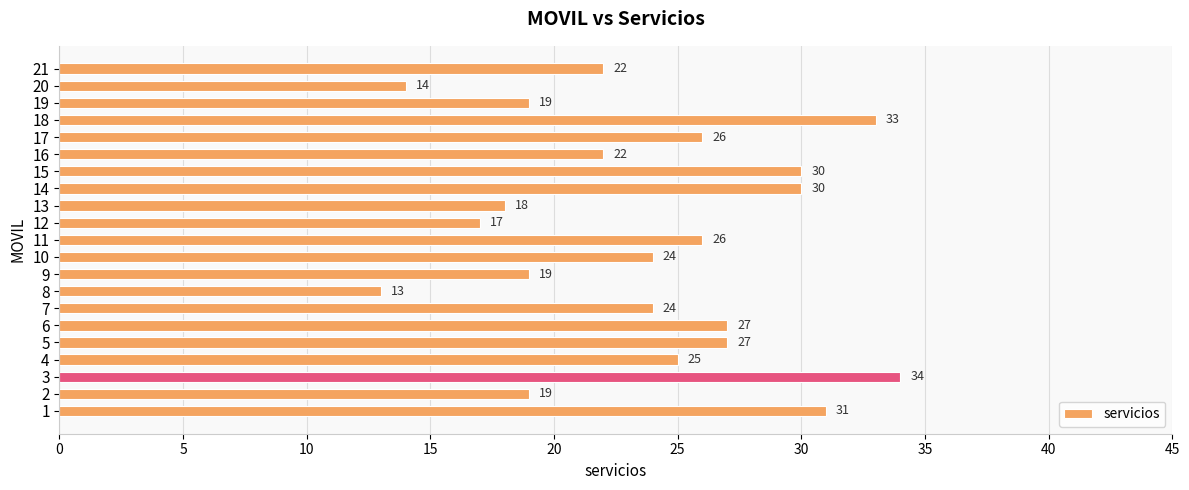

Reading bottom to top, what are all the values shown in this chart?

1=31	2=19	3=34	4=25	5=27	6=27	7=24	8=13	9=19	10=24	11=26	12=17	13=18	14=30	15=30	16=22	17=26	18=33	19=19	20=14	21=22